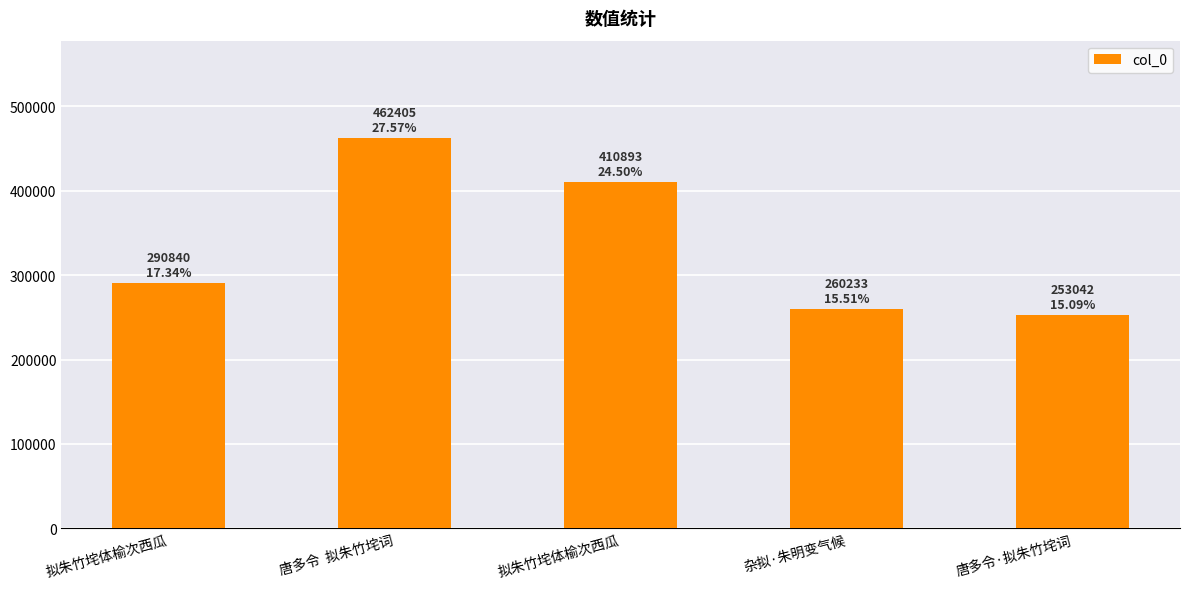

True or false: the data shows 260233 at 杂拟·朱明变气候.

True